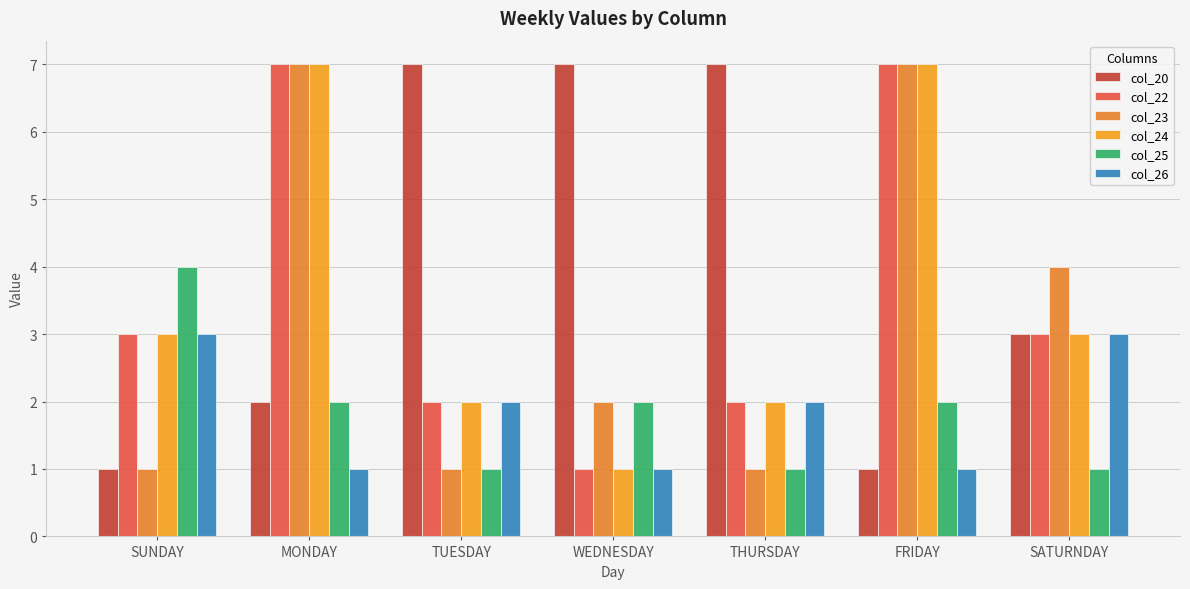

The col_20 series shows 0 at SUNDAY. True or false?

False